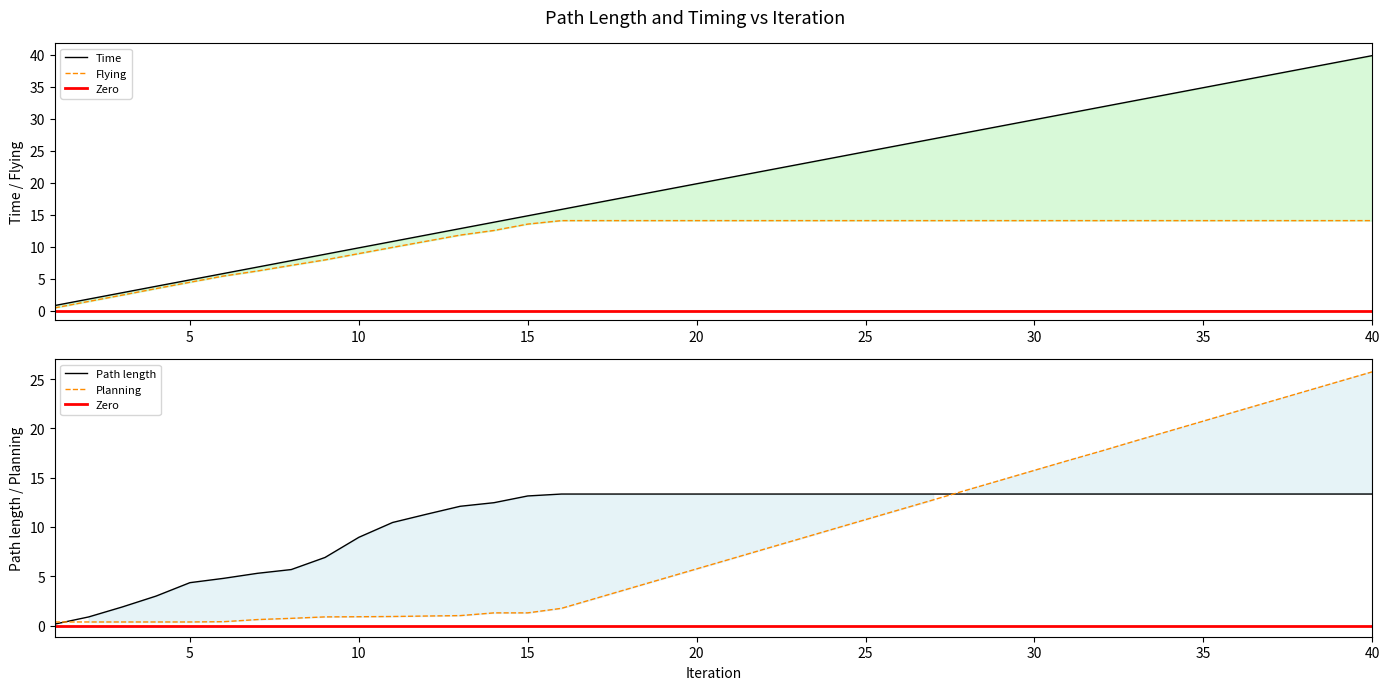

Rank the series at 9 from lowest to highest value.

Planning, Path length, Flying, Time